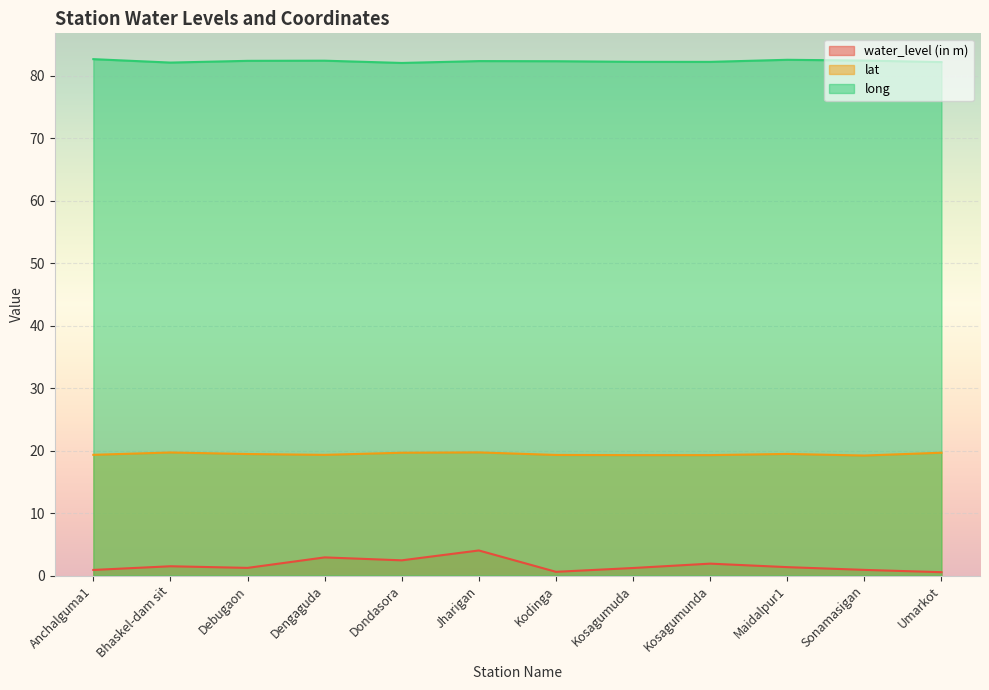

Which category has the highest value in the lat series?

Jharigan